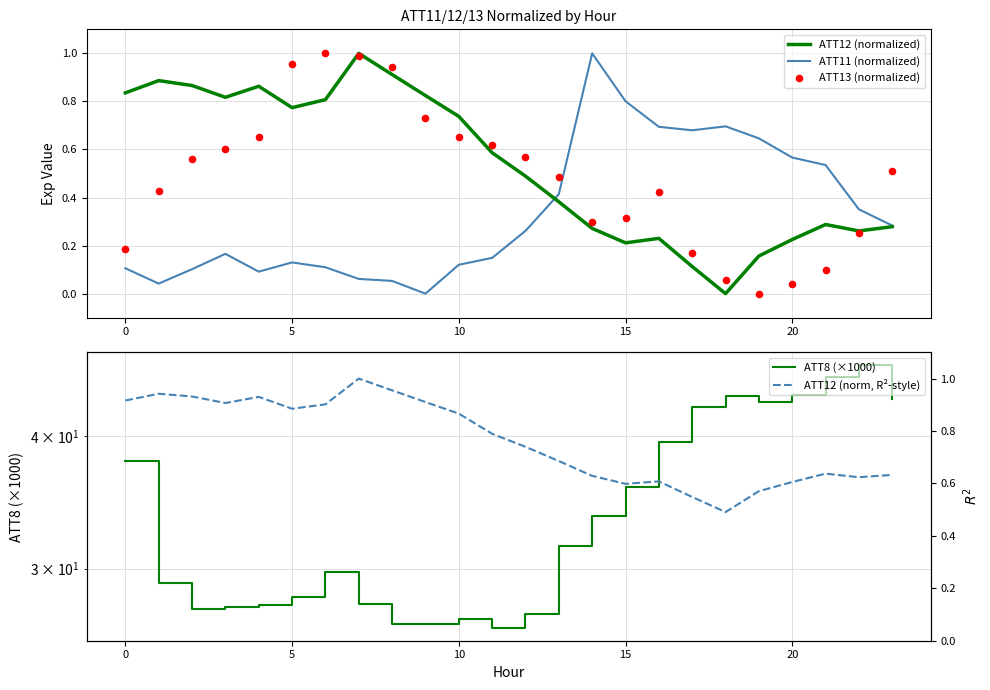

What are all the series names shown in the legend?

ATT12 (normalized), ATT11 (normalized), ATT13 (normalized), ATT8 (×1000), ATT12 (norm, R²-style)